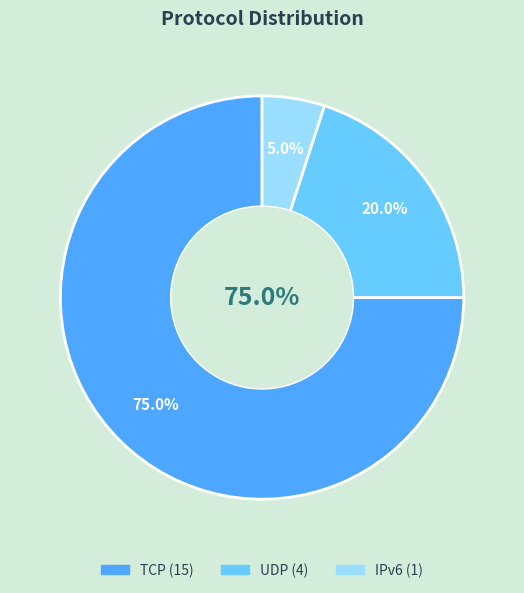

What is the largest slice in the pie chart?

TCP